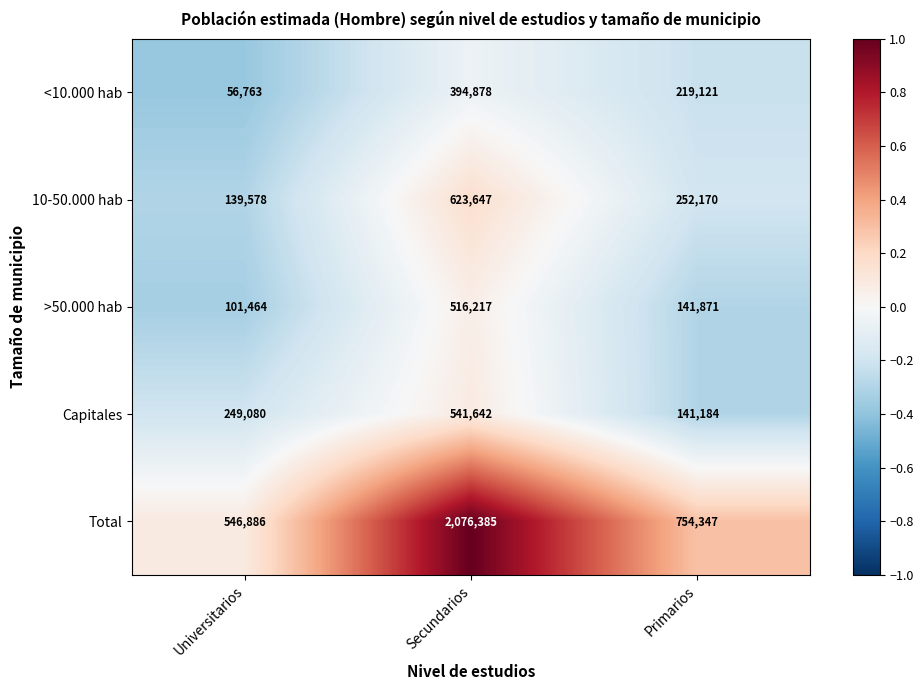

At which category does the chart reach its peak across all series?

Secundarios